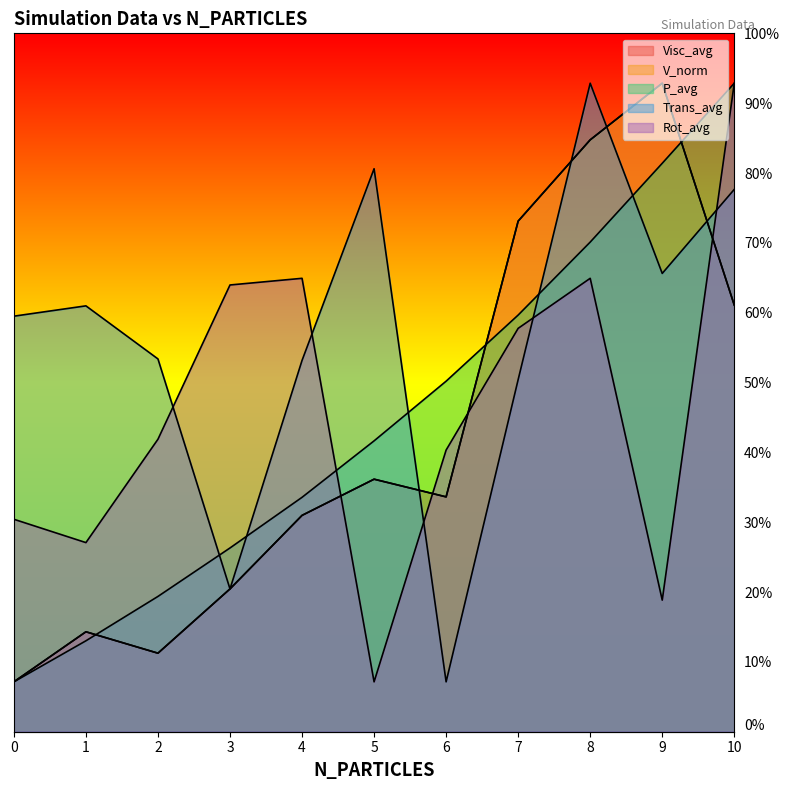

Which series has the widest spread of values?

Visc_avg